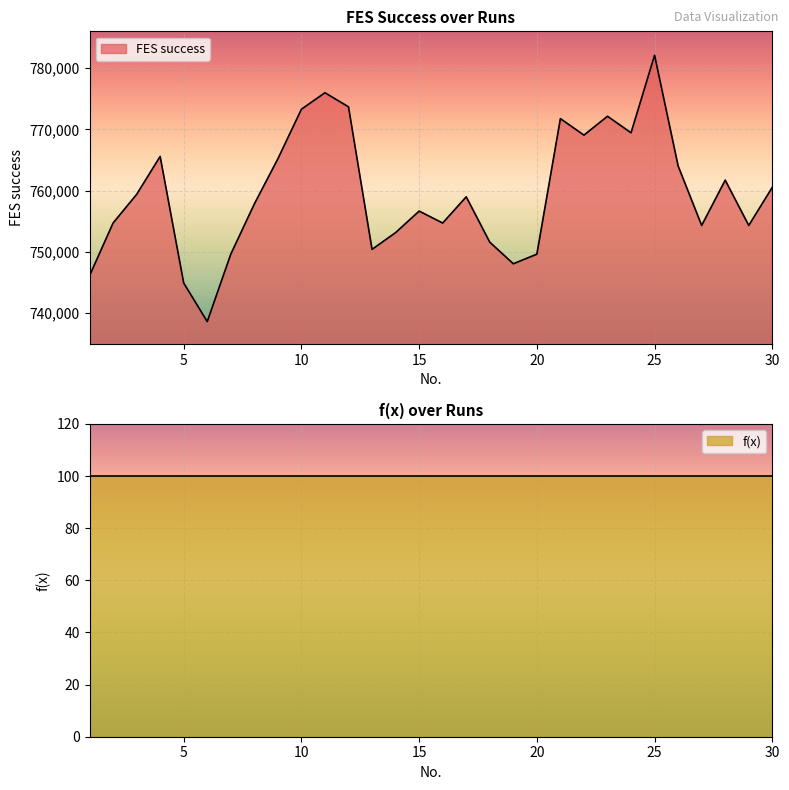

Rank the categories by value from highest to lowest.

25, 11, 12, 10, 23, 21, 24, 22, 4, 9, 26, 28, 30, 3, 17, 8, 15, 2, 16, 27, 29, 14, 18, 13, 7, 20, 19, 1, 5, 6